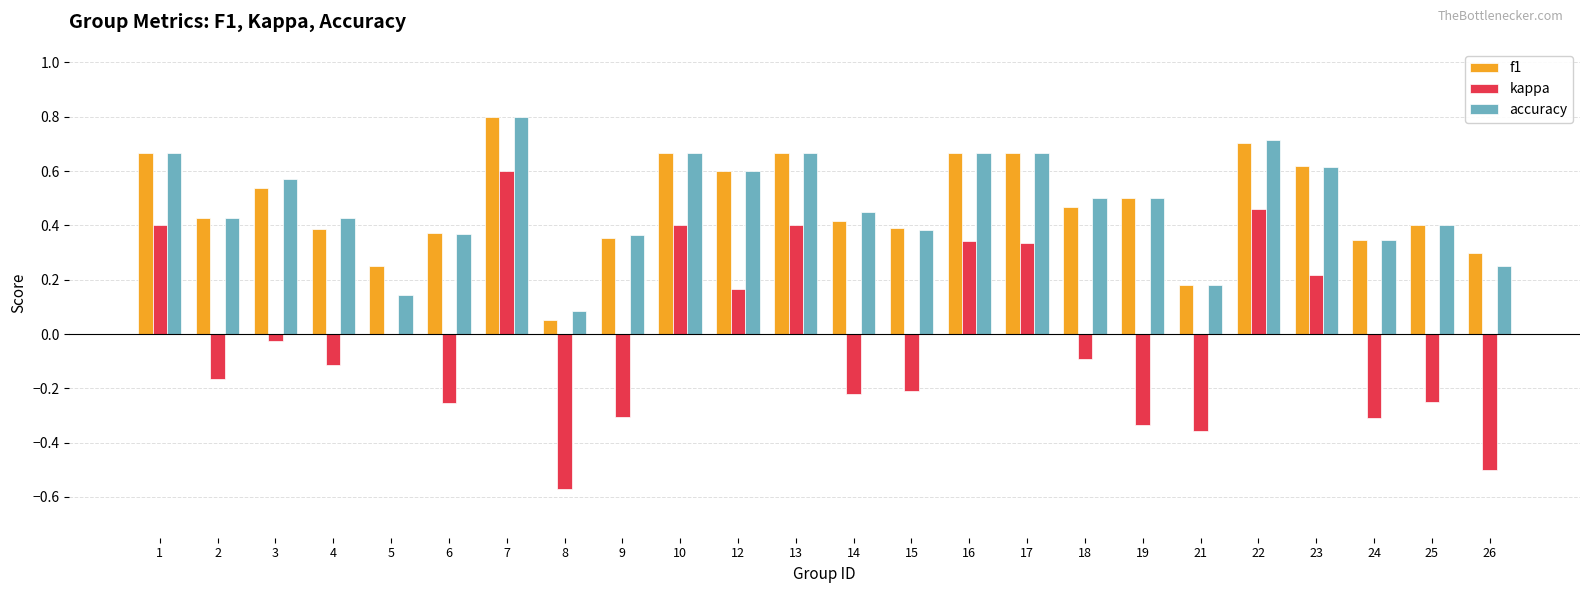

What is the sum of all accuracy values?

11.5